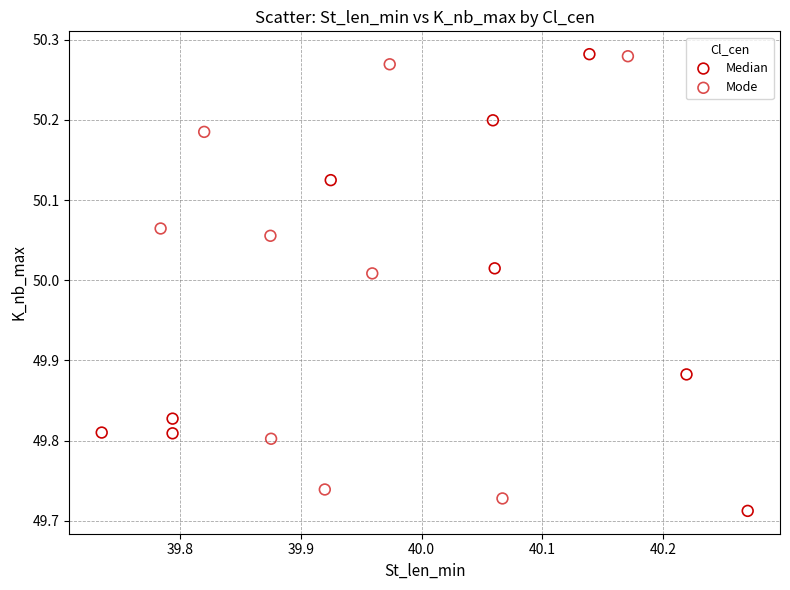

Which series has the largest Y range (max minus min)?

Median